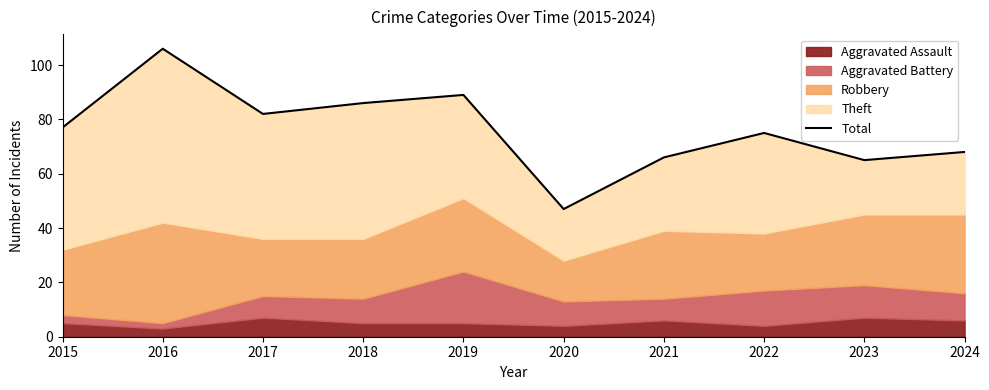

What value does the data have at 2020?

47